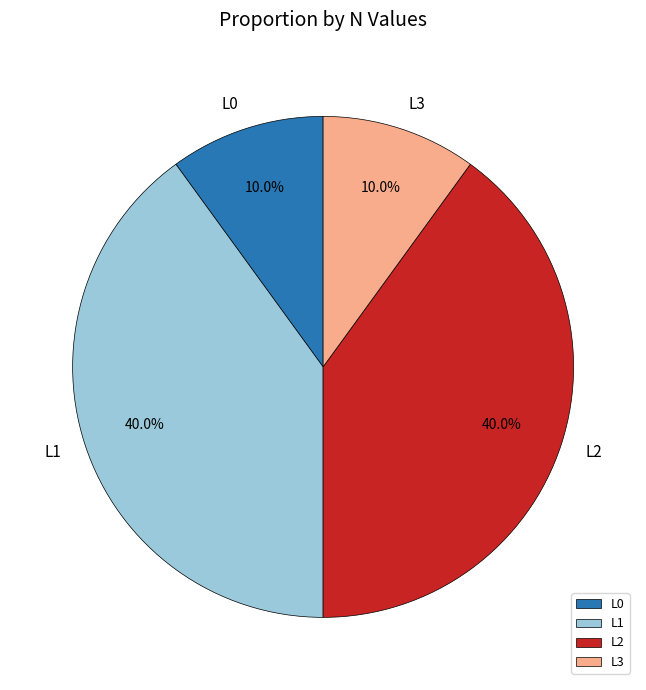

To the nearest percent, what percentage of the pie is L1?

40%